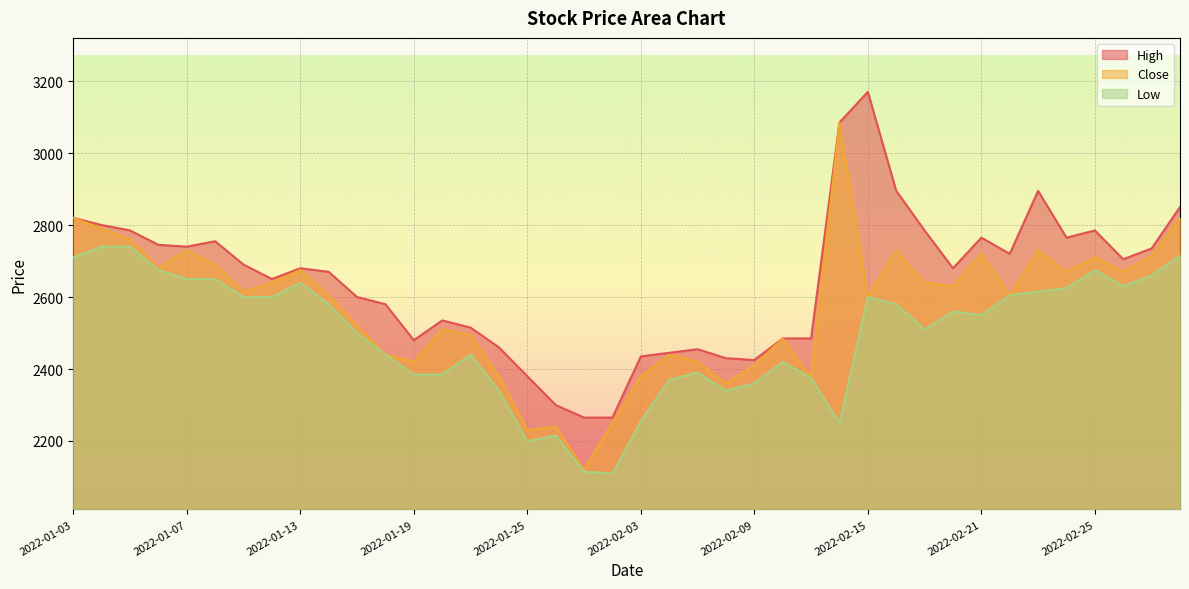

True or false: Close and High intersect in this chart.

False